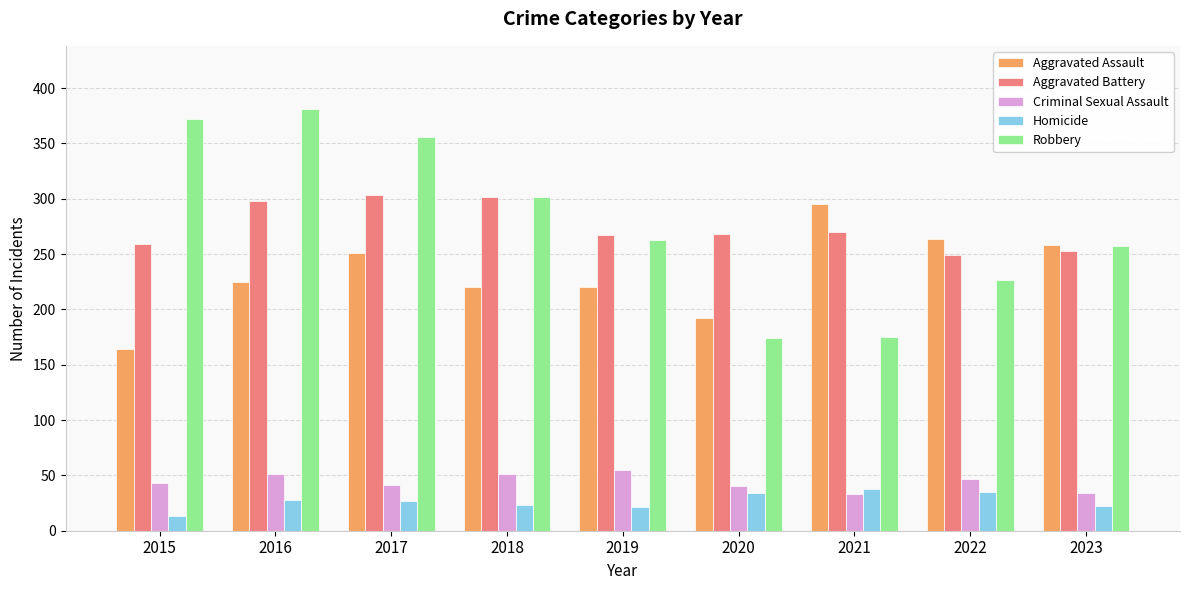

What is the difference between the Aggravated Battery values at 2017 and 2023?

50